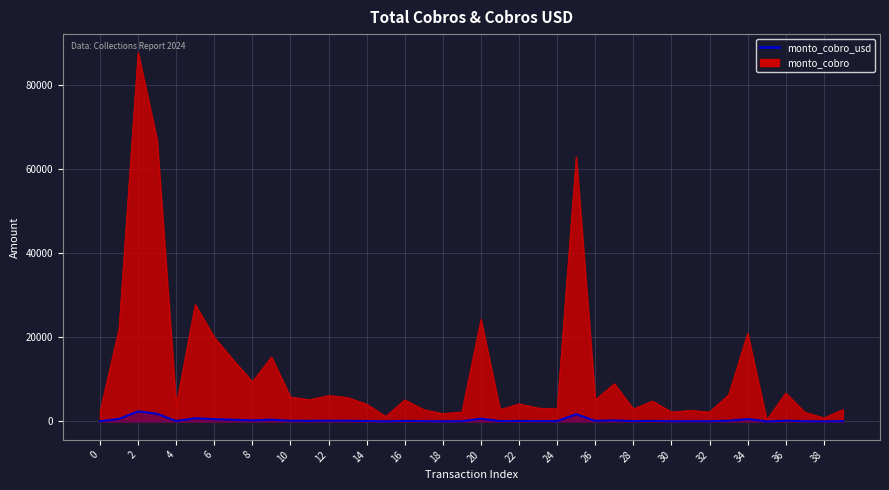

What is the smallest value displayed?

9.7